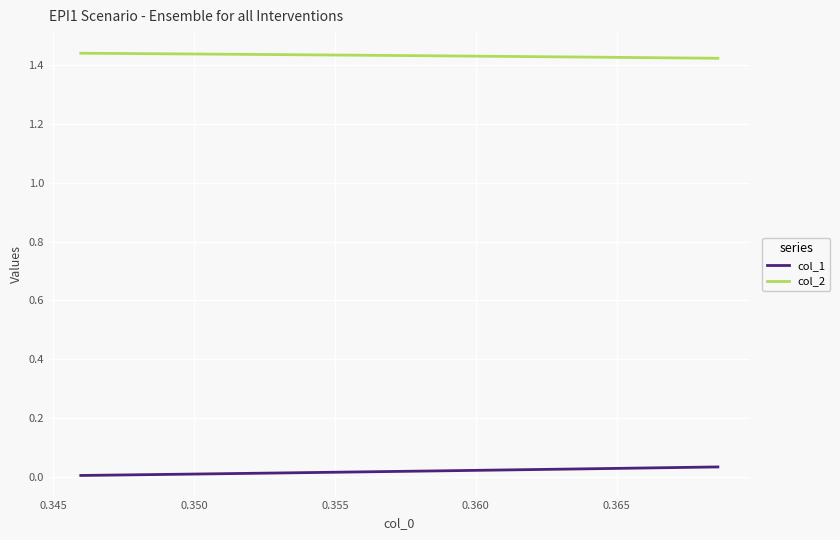

Is the value of col_1 at 0.365 greater than the value of col_2 at 0.355?

No